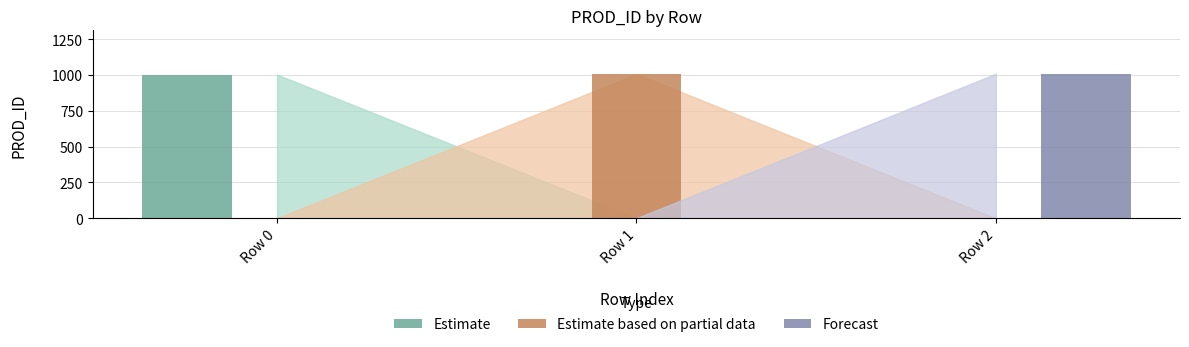

Are the bars grouped side by side (vs. stacked)?

Yes